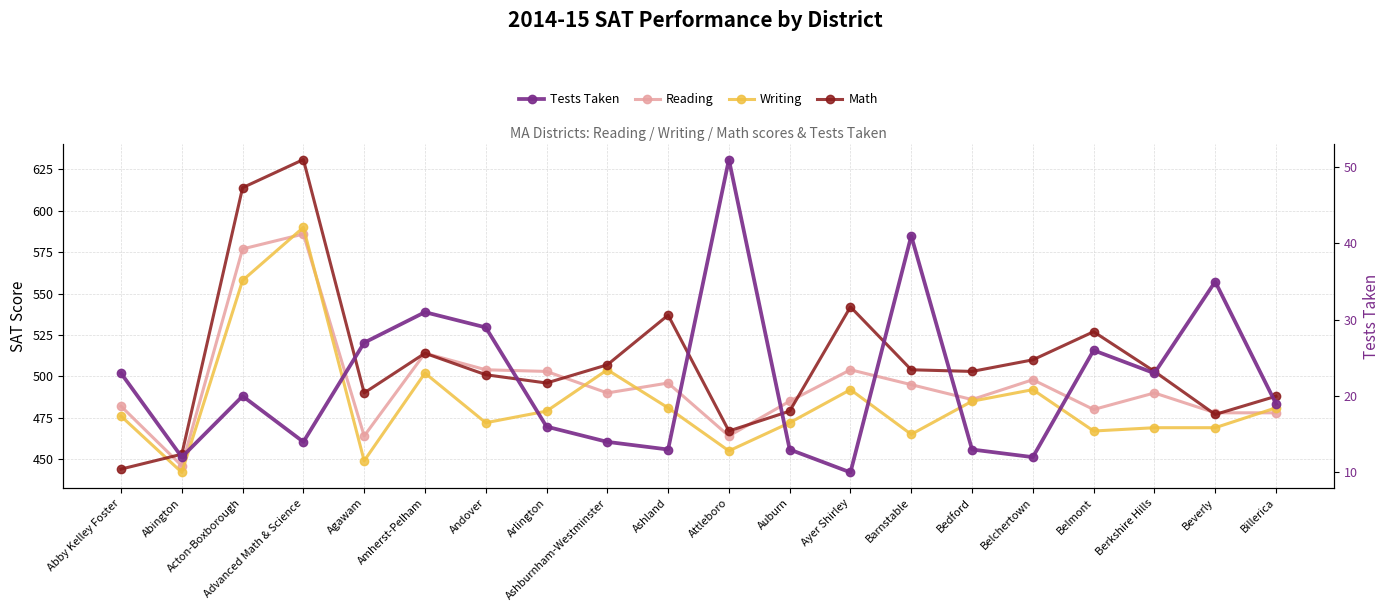

Reading left to right, transcribe all the data shown in this chart.

Reading: 482	446	577	586	464	514	504	503	490	496	464	485	504	495	486	498	480	490	478	478
Writing: 476	442	558	590	449	502	472	479	504	481	455	472	492	465	485	492	467	469	469	481
Math: 444	453	614	631	490	514	501	496	507	537	467	479	542	504	503	510	527	503	477	488
Tests Taken: 23	12	20	14	27	31	29	16	14	13	51	13	10	41	13	12	26	23	35	19